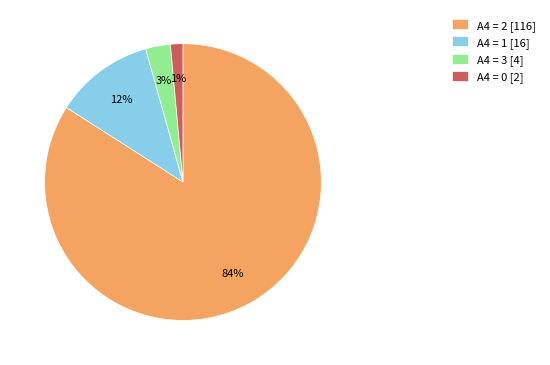

How many segments does this pie chart have?

4